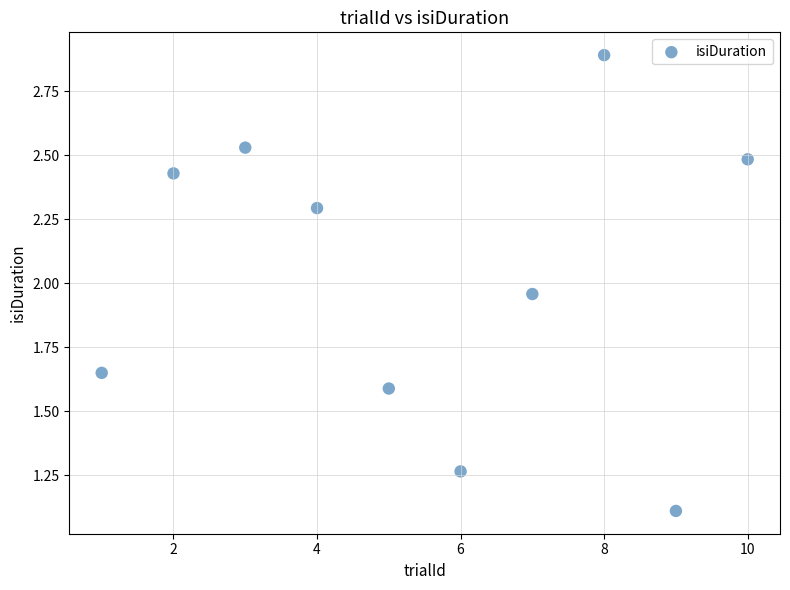

What is the range of X values (max minus min)?

9.0